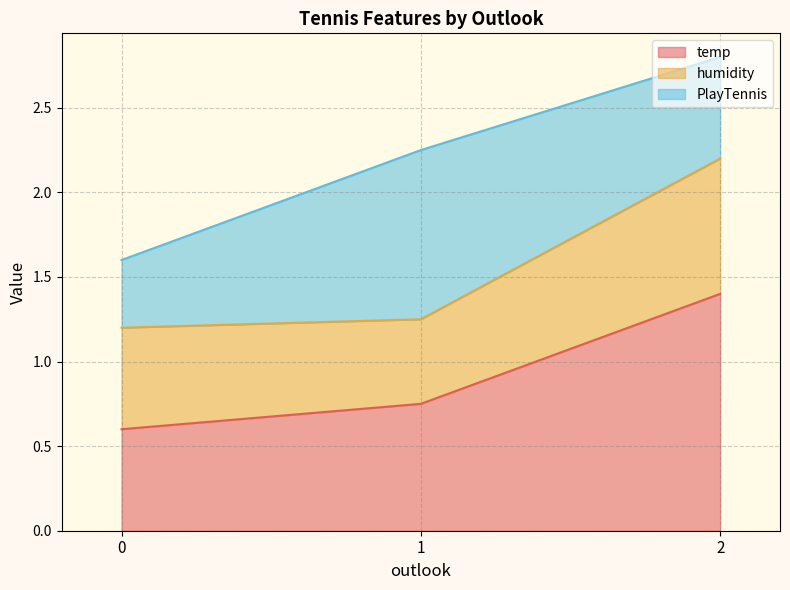

What is the total value across all series at 2?

2.8